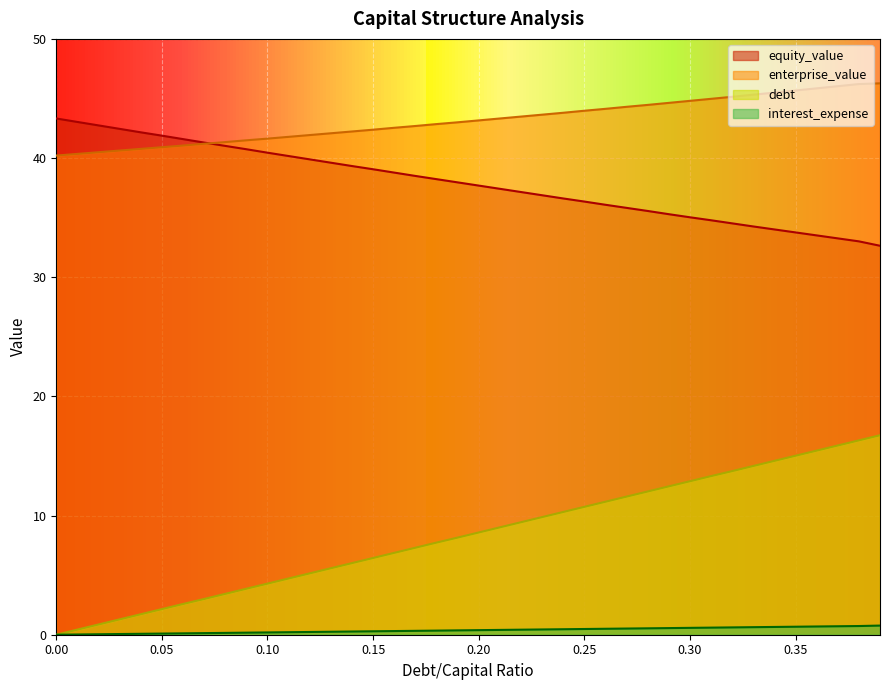

What is the difference between the maximum and second lowest values in the enterprise_value series?

5.9